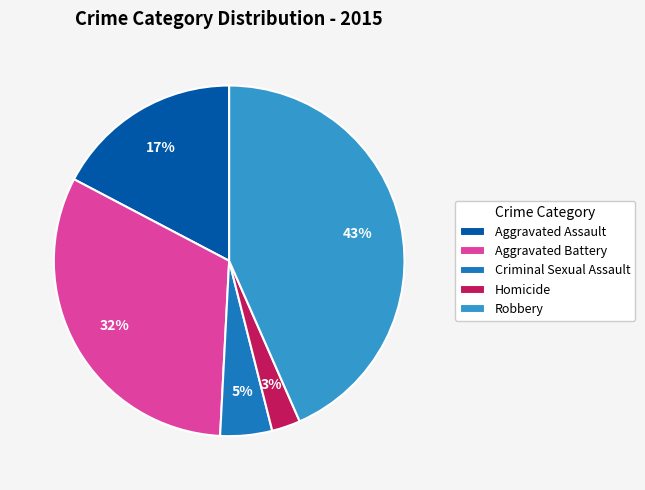

The Robbery slice represents 32% of the pie. True or false?

False